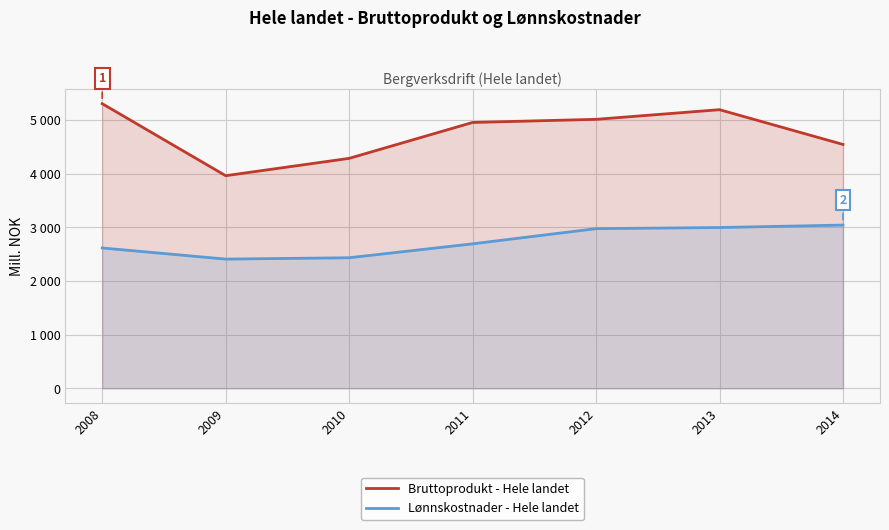

Does the chart have visible grid lines?

Yes